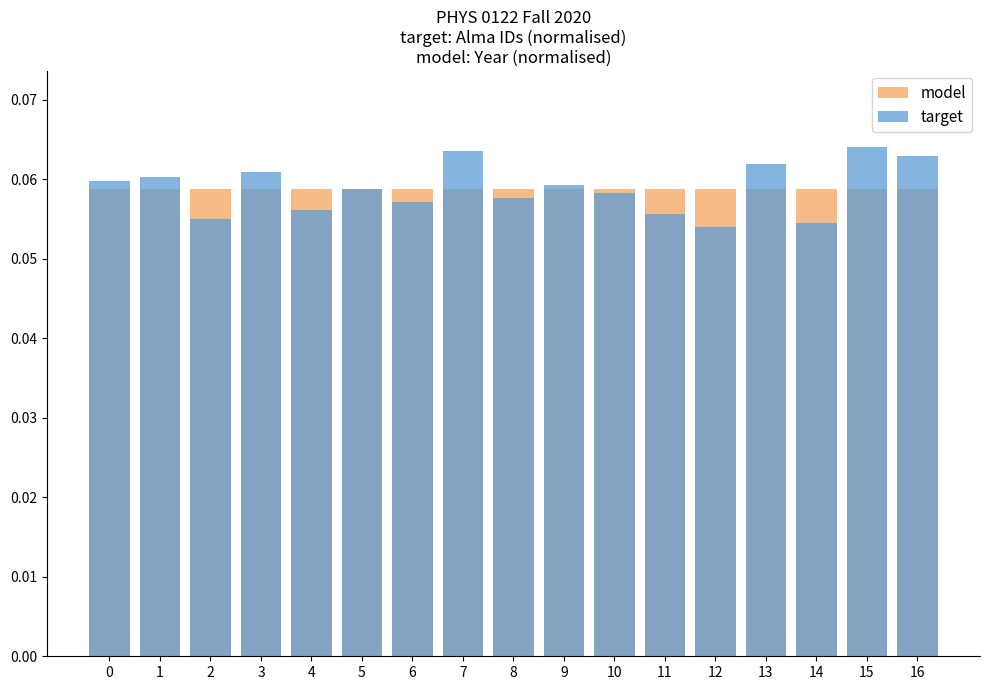

Read the target value at 11.

0.1